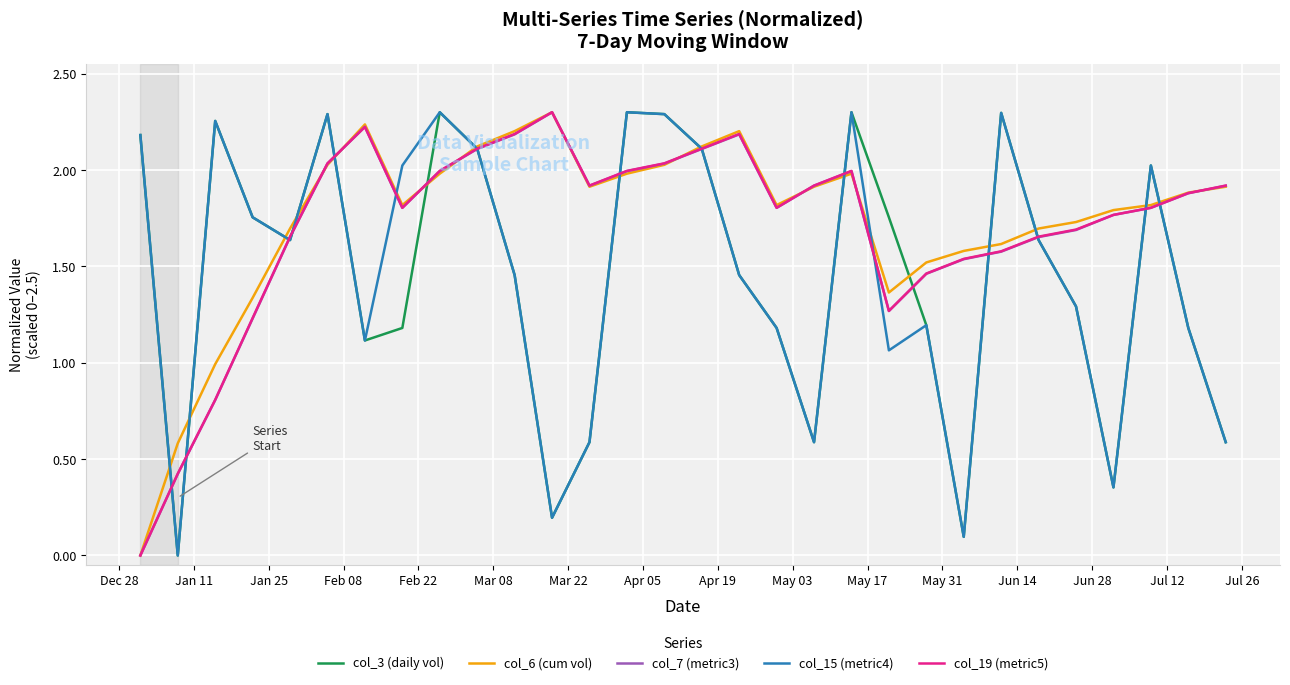

What are all the series names shown in the legend?

col_3 (daily vol), col_6 (cum vol), col_7 (metric3), col_15 (metric4), col_19 (metric5)